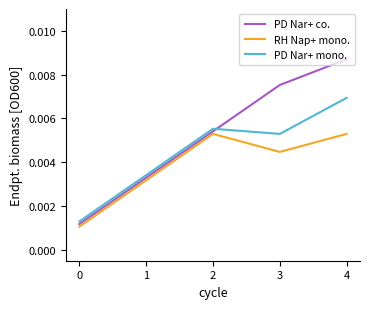

At which category does the chart reach its peak across all series?

4